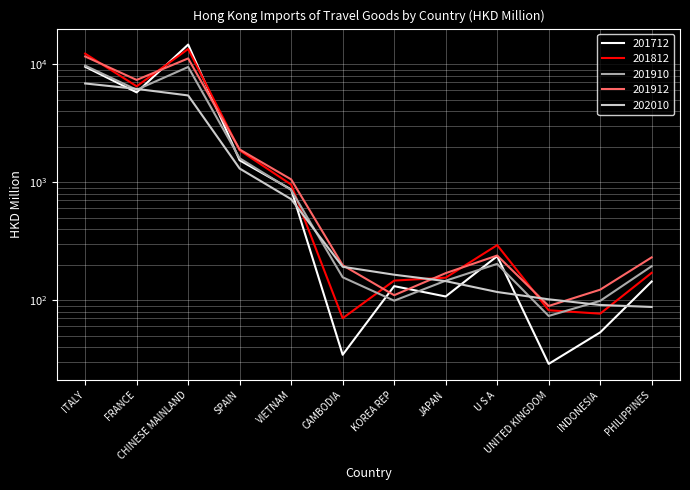

How many data points in 201912 are less than 238?

6